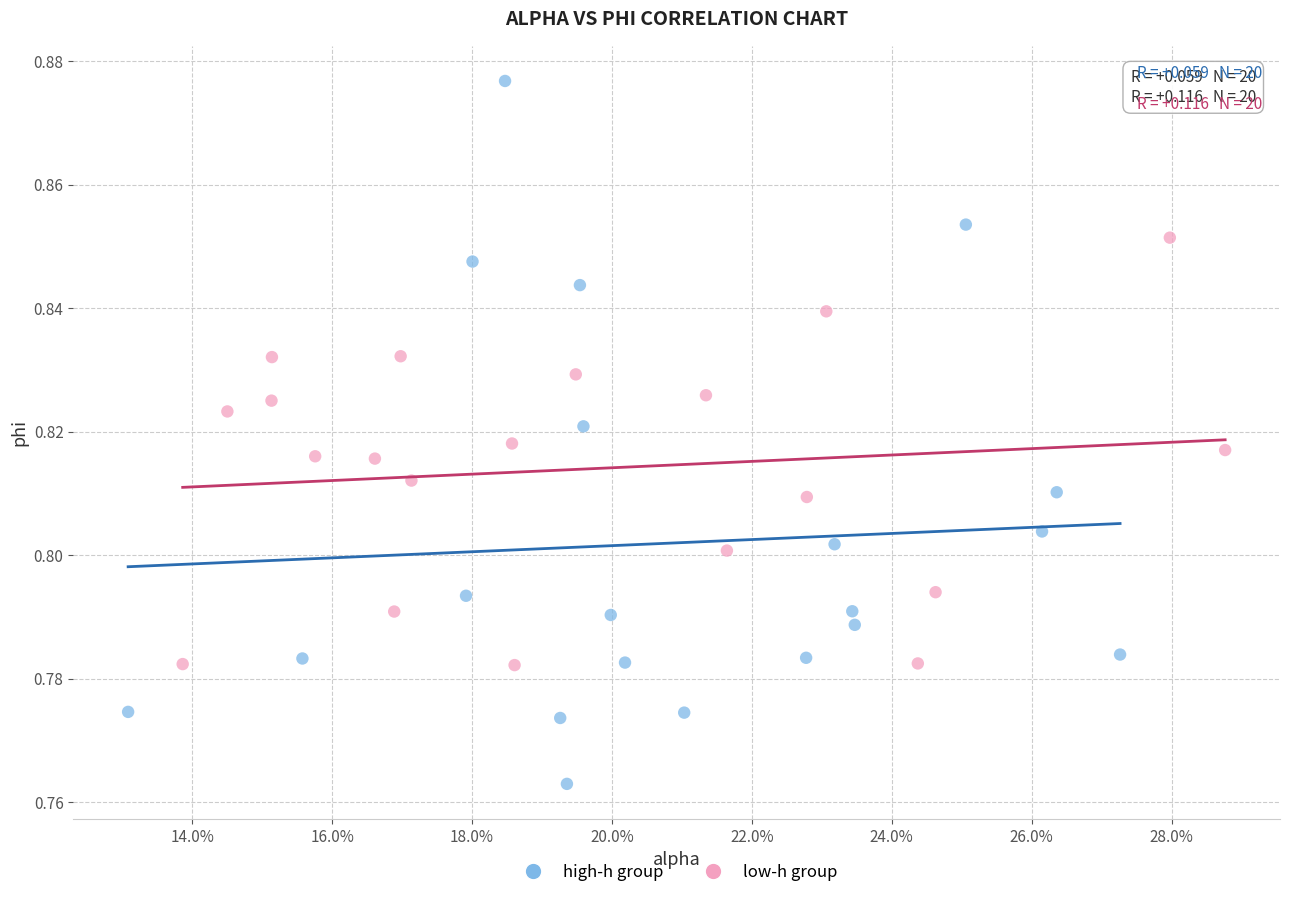

Which series reaches the minimum Y coordinate?

high-h group